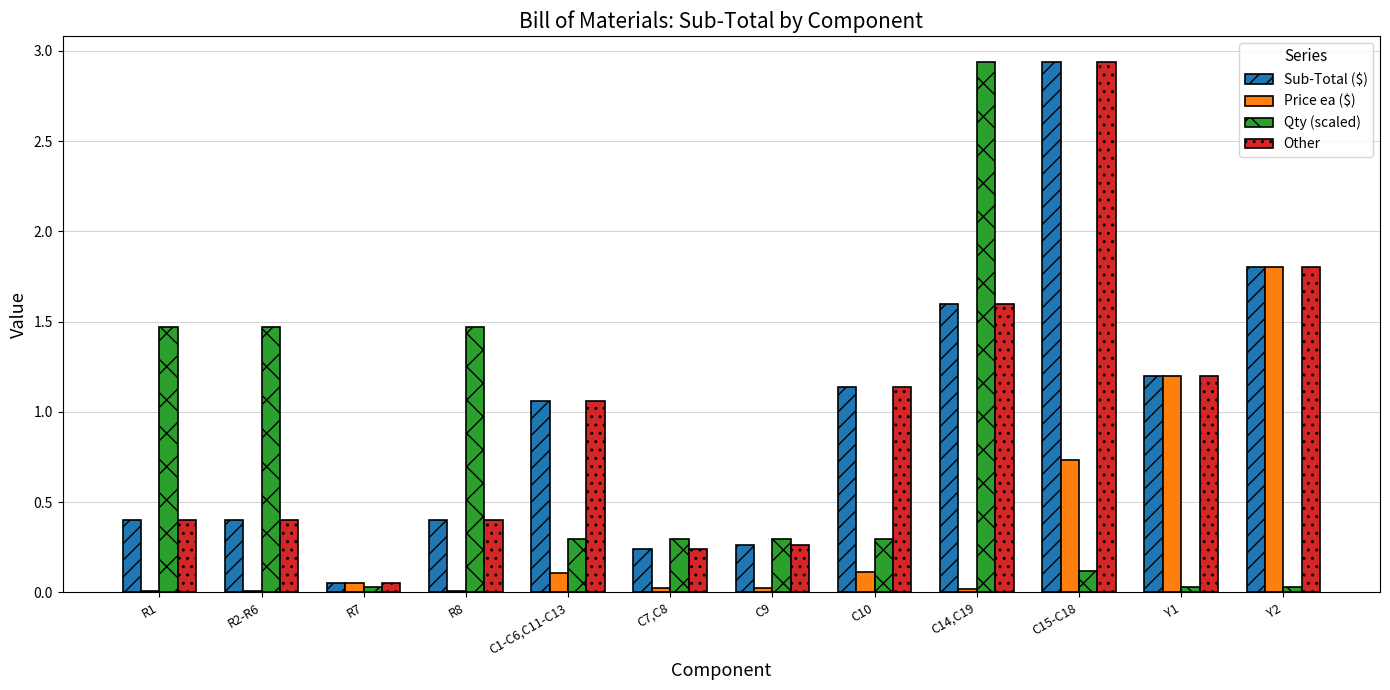

True or false: Qty (scaled) has a value of 0.3 at C10.

True